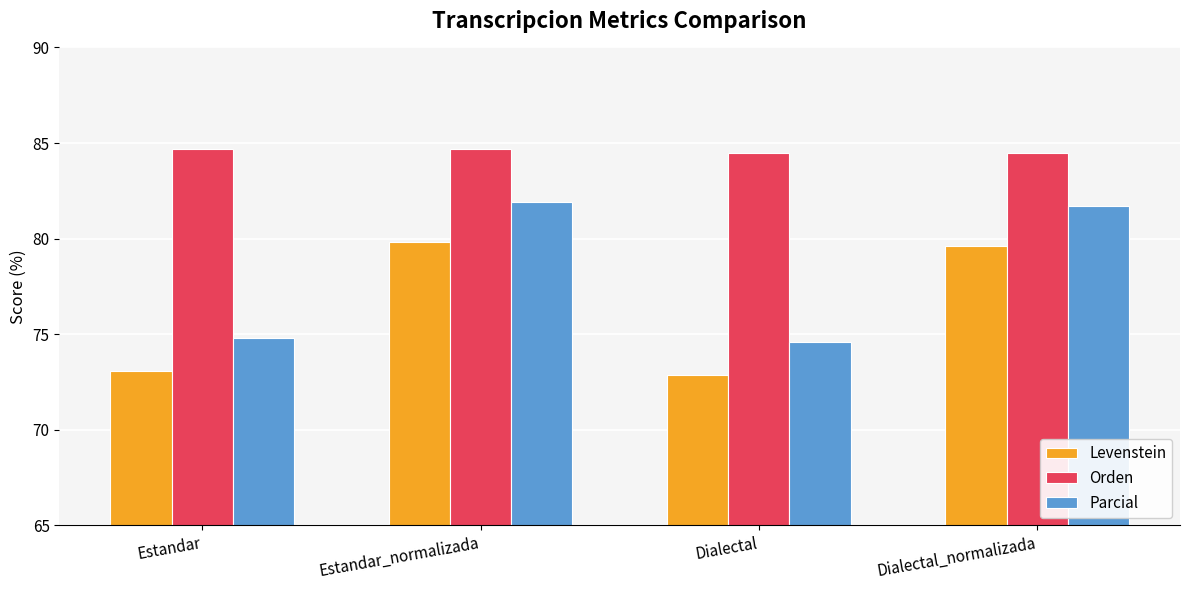

The Parcial series shows 81.9 at Estandar_normalizada. True or false?

True